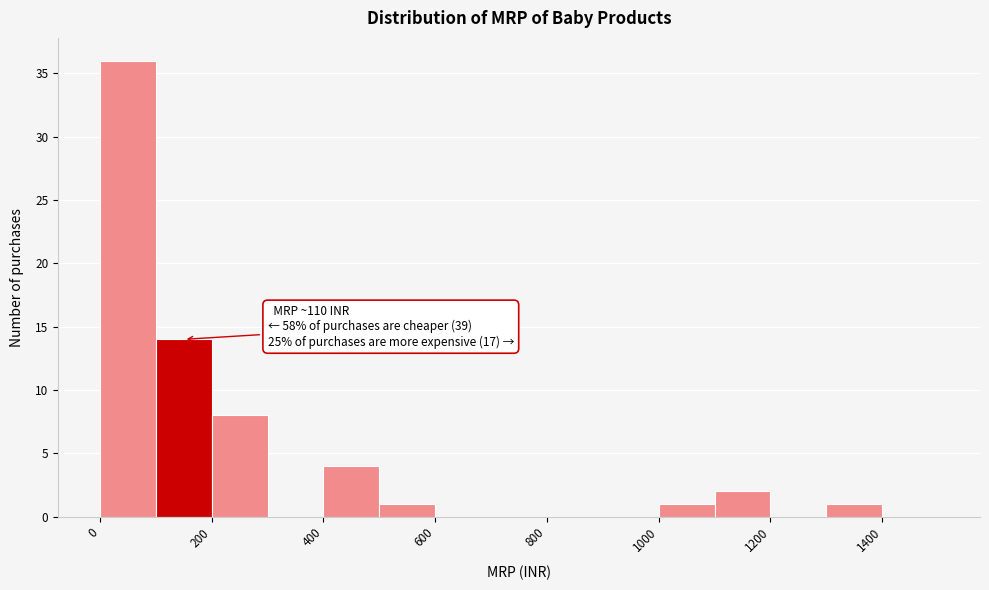

Over which range of the x-axis is the bar tallest?

0 to 100